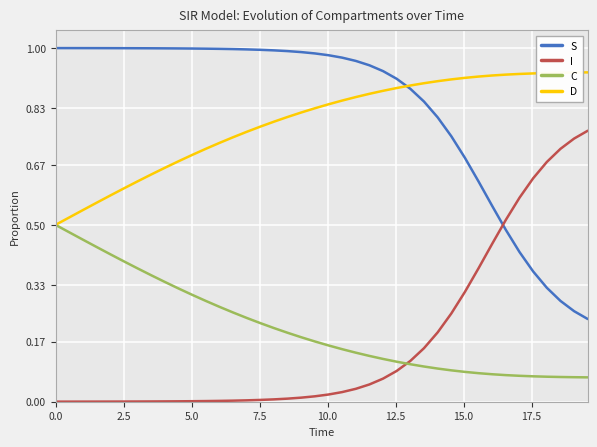

At how many categories does at least one series exceed 0?

40